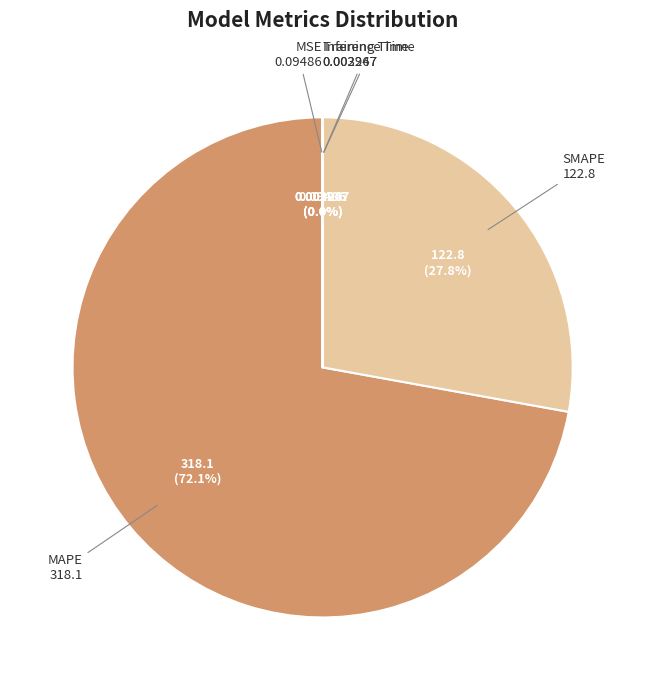

Combined, do MAPE and SMAPE account for over 50%?

Yes